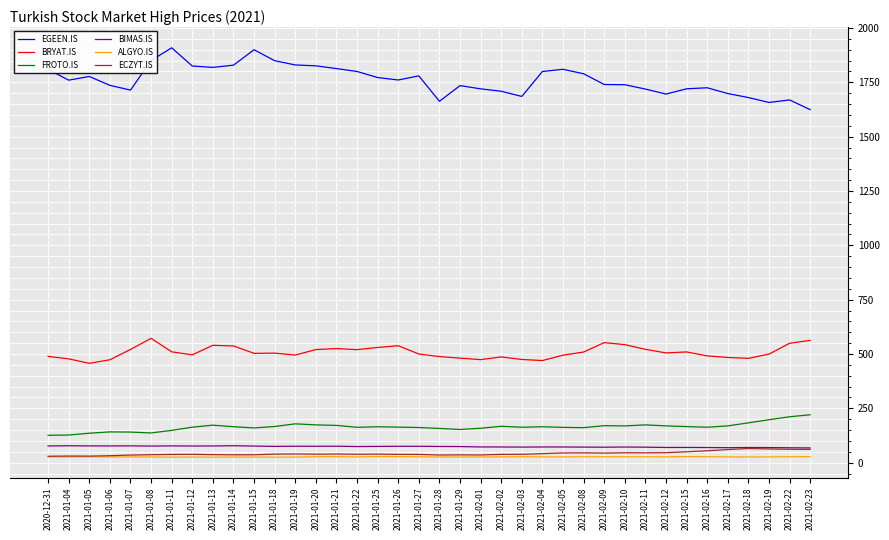

How many lines are shown in the chart?

6